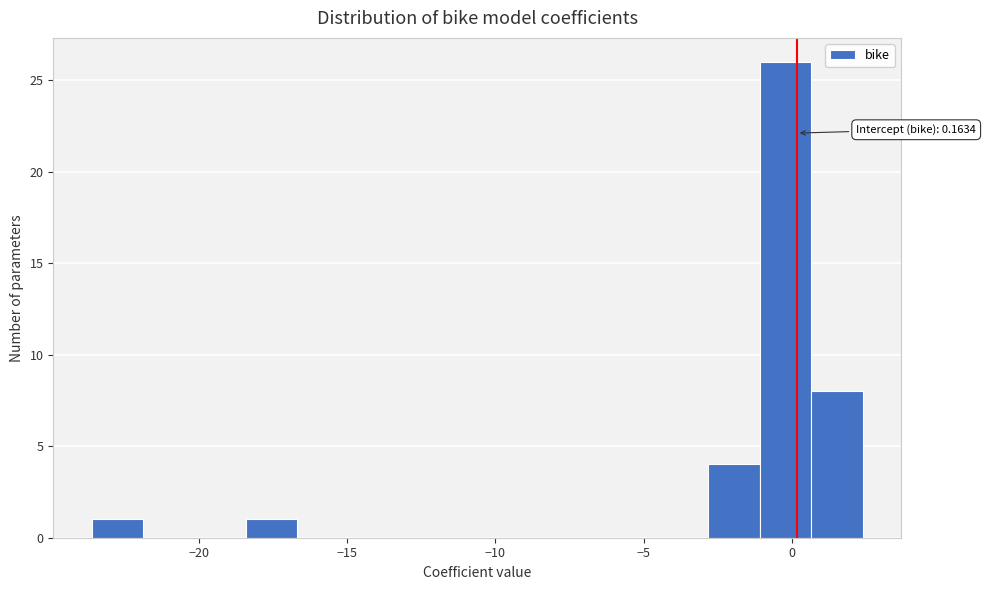

Around what value on the x-axis is the tallest bar? Give the approximate position of its centre, as read against the axis.

0.0